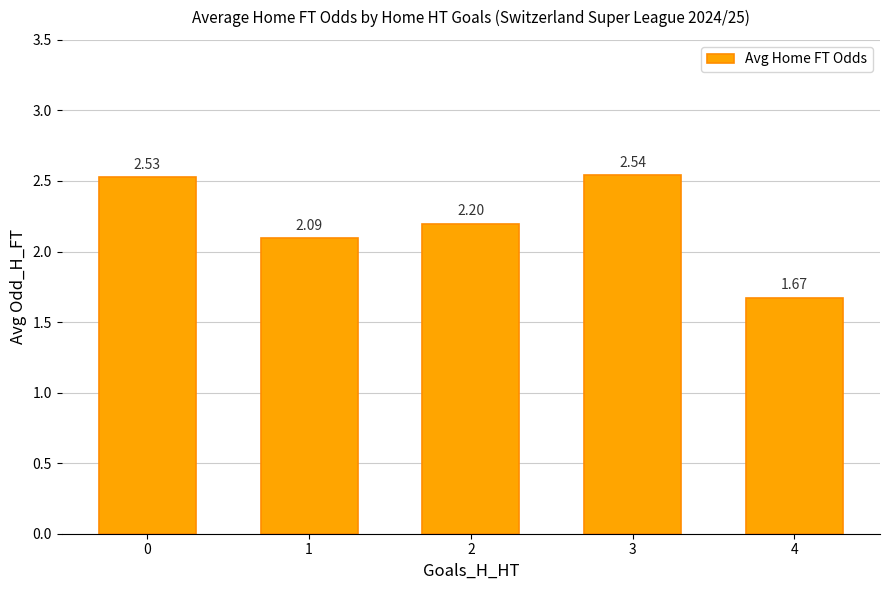

How many values are between 2 and 3?

4